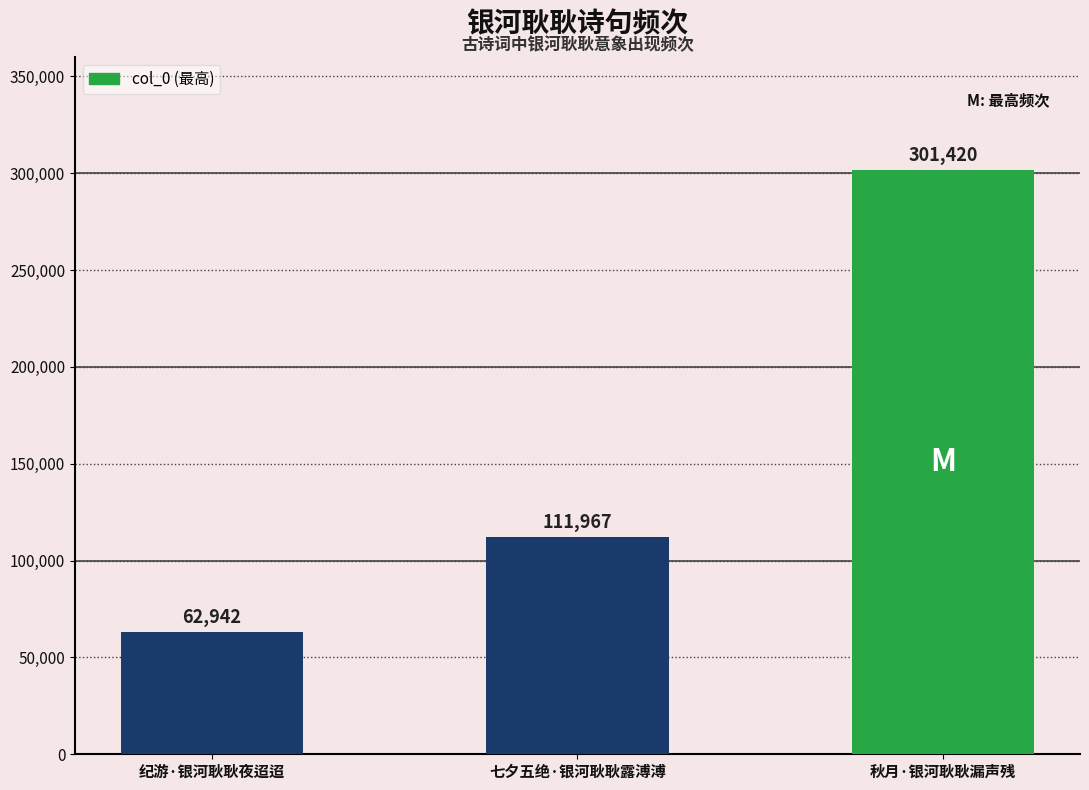

Is it true that the value at 纪游·银河耿耿夜迢迢 is 41635?

False